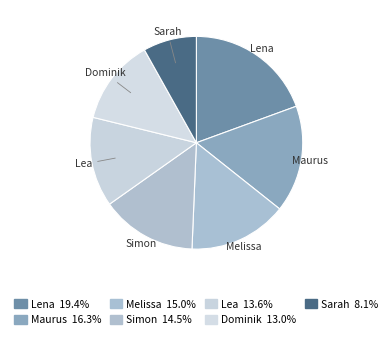

What is the largest slice in the pie chart?

Lena